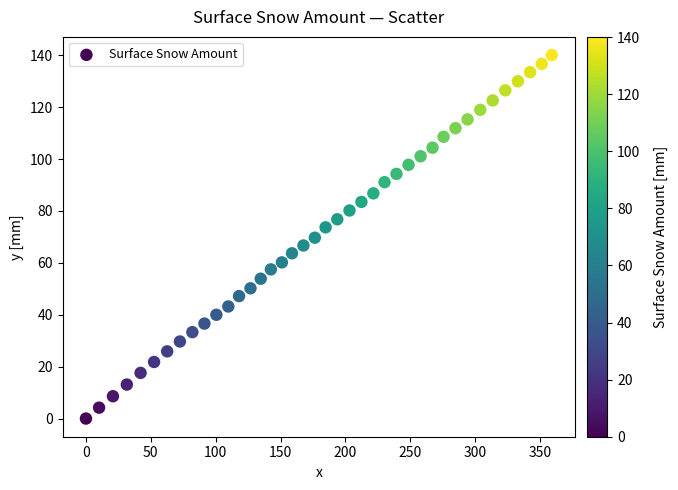

What is the range of X values (max minus min)?

359.0